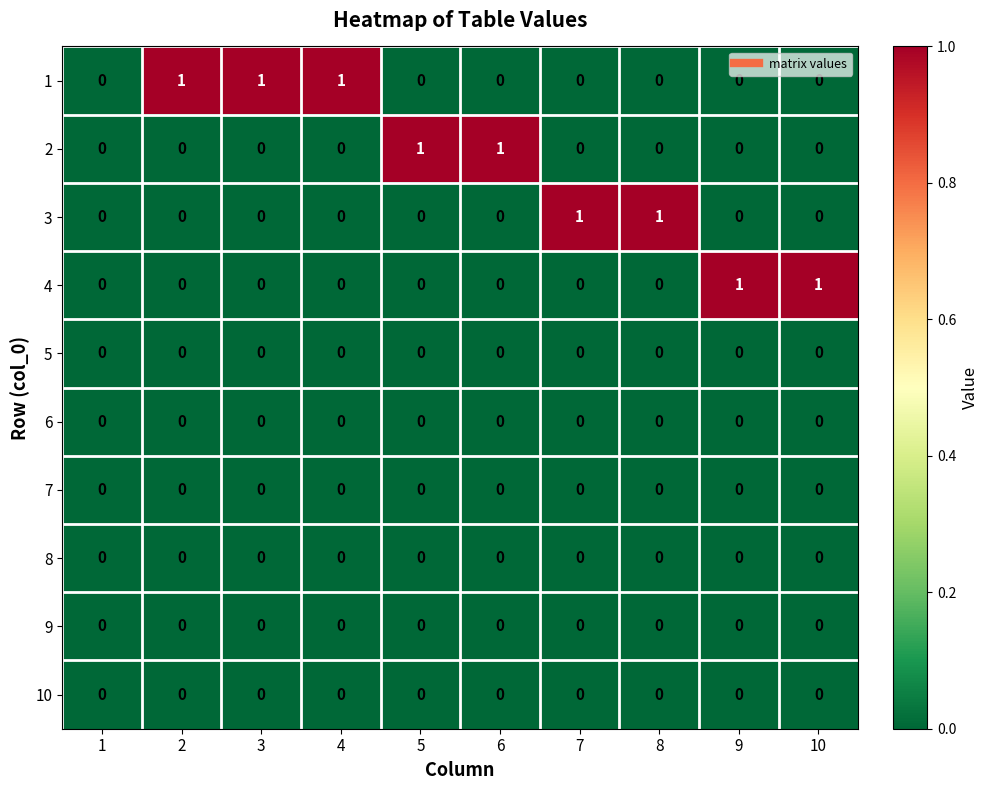

Is it true that 2 equals 0 at 4?

True